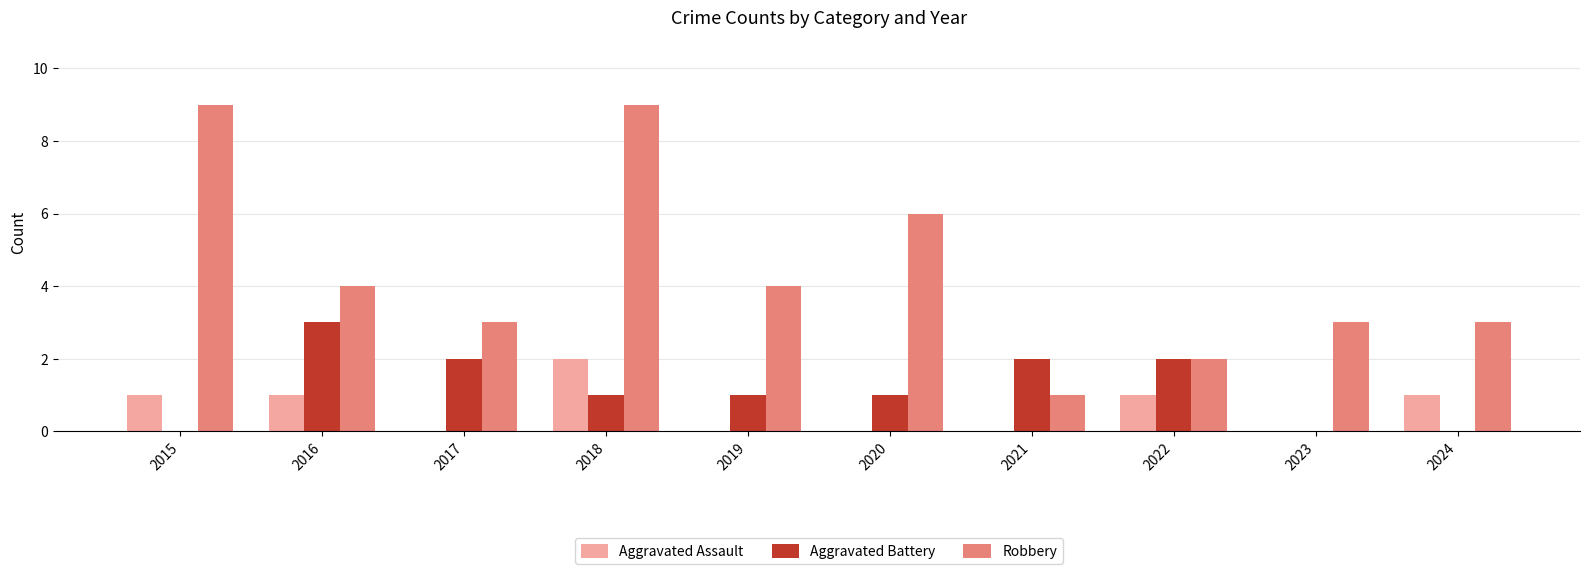

How many groups of bars are there?

10